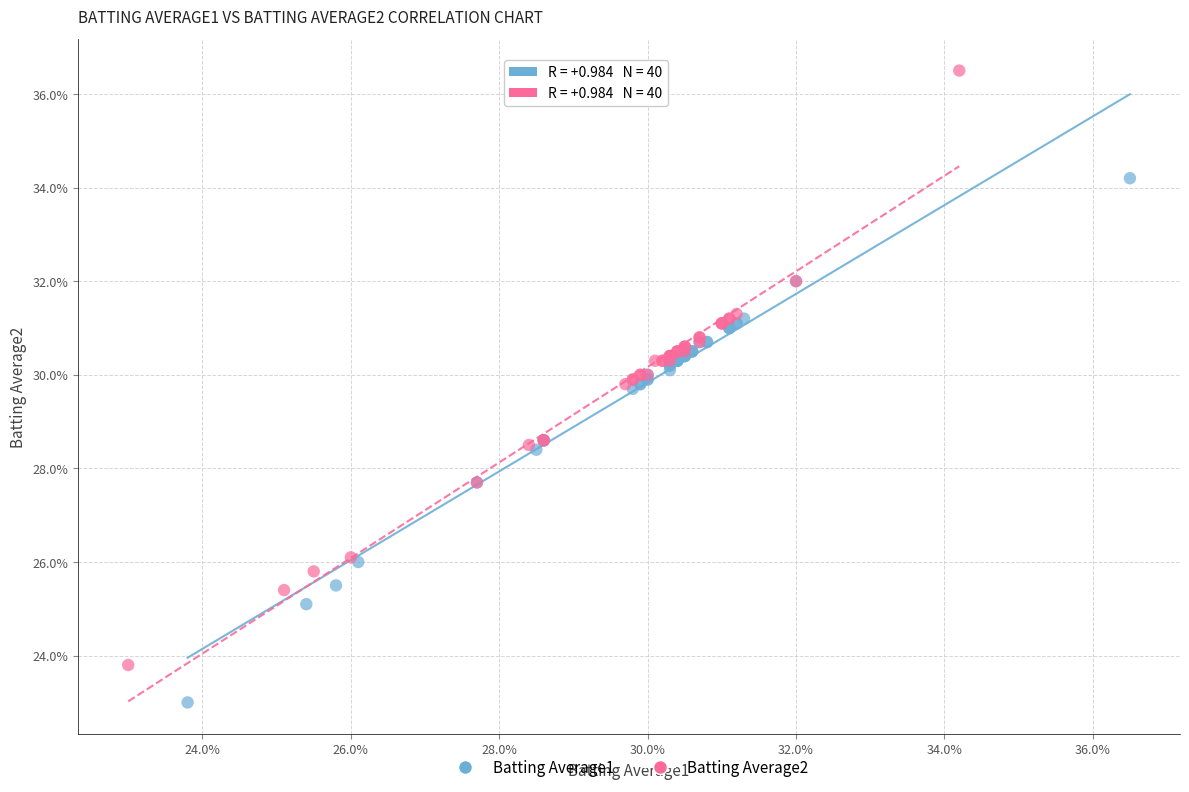

Which series has the largest Y range (max minus min)?

Batting Average2